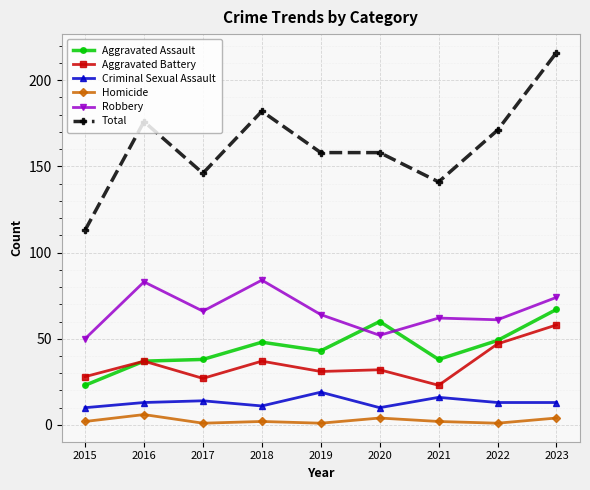

At which category does Aggravated Battery reach its first local valley?

2017